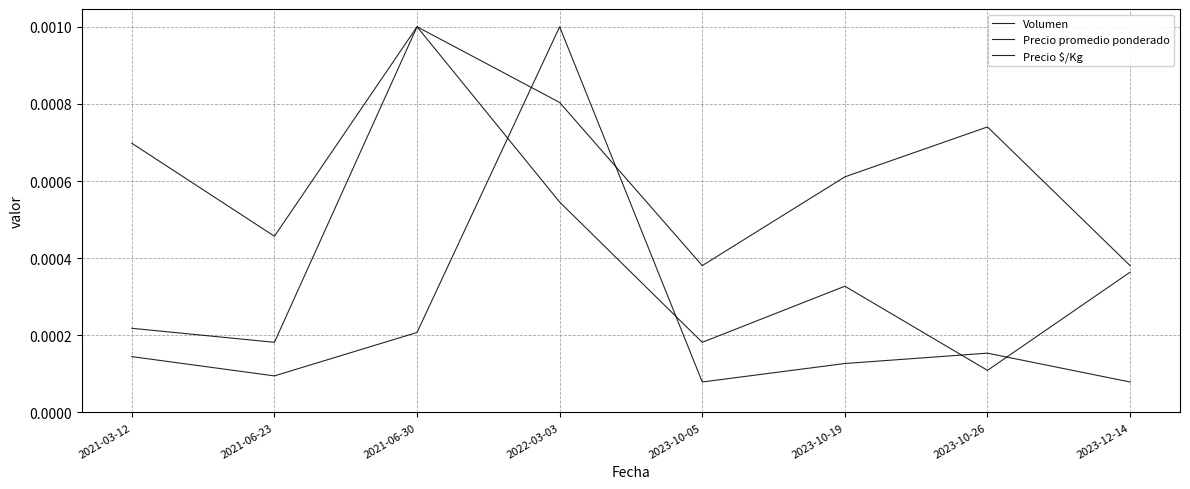

Is this an area chart (filled region under the line)?

No